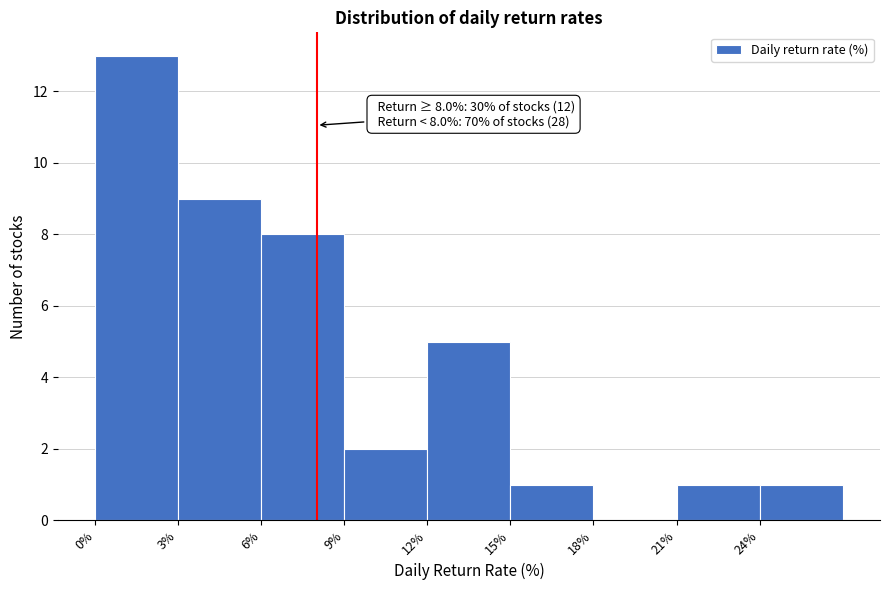

Which range on the x-axis has the tallest bar?

0 to 3